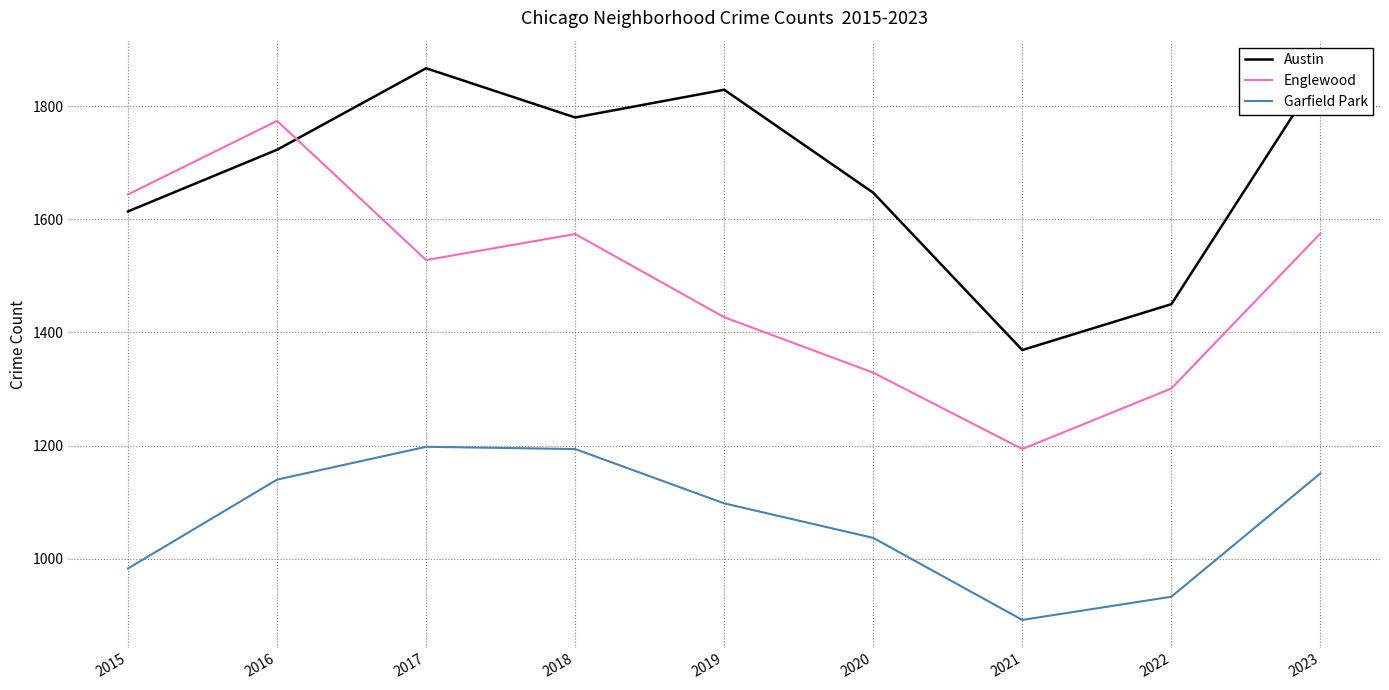

At which category is the sum across all series the highest?

2016